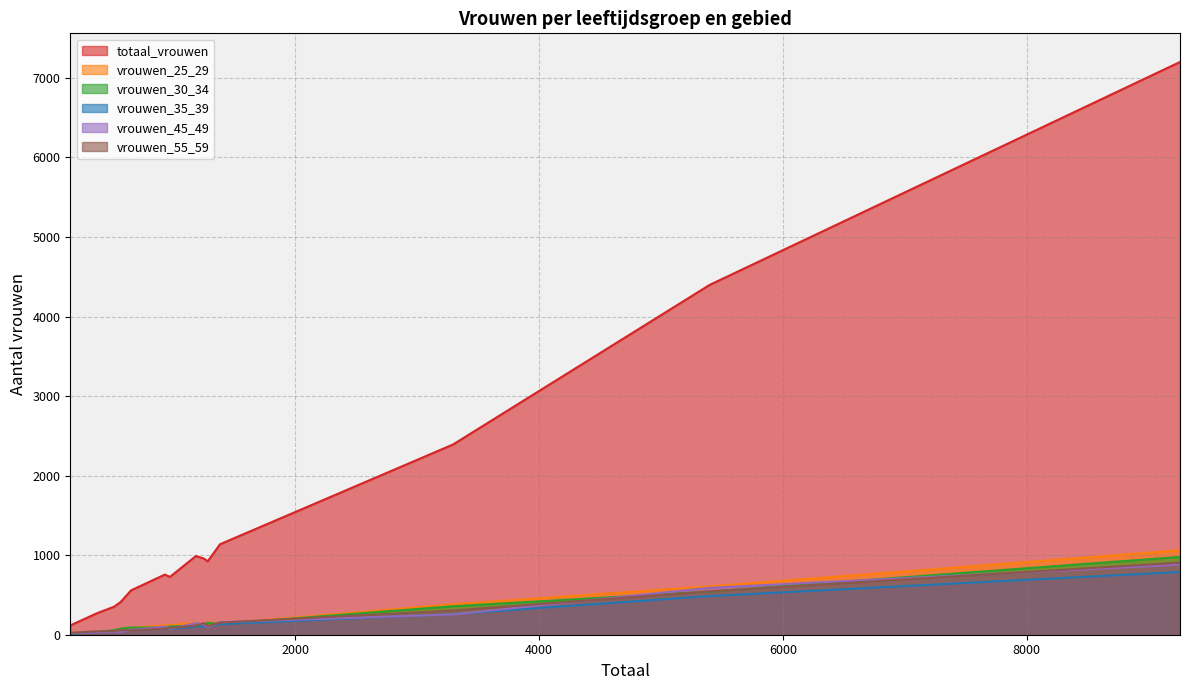

How many data points does each series have?

15